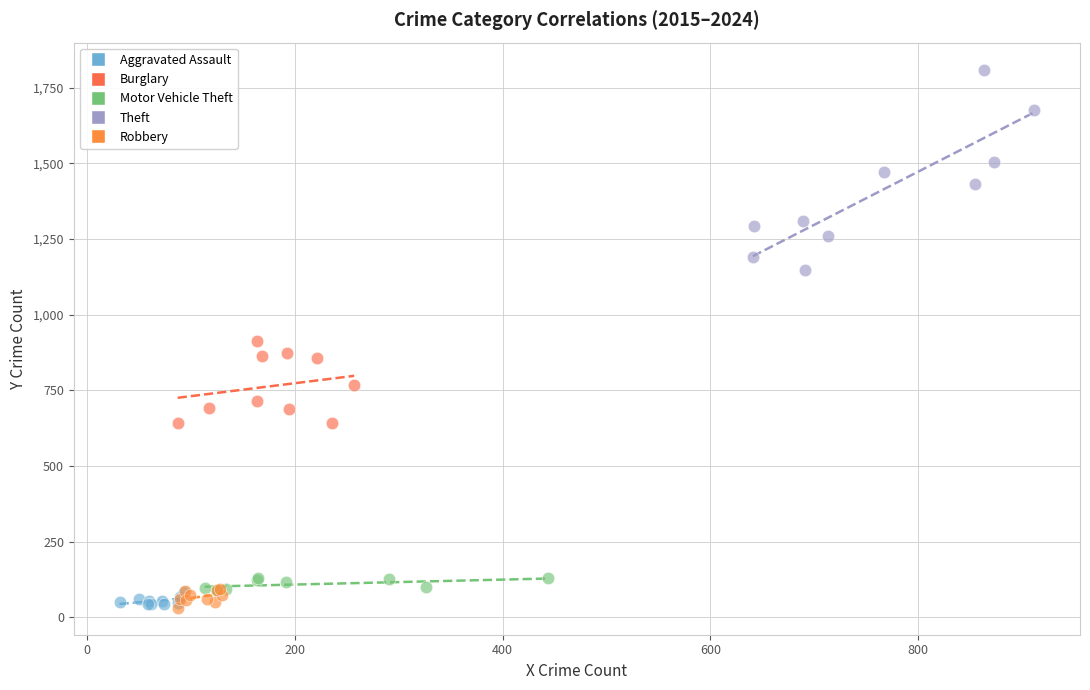

Which series has the largest Y range (max minus min)?

Theft